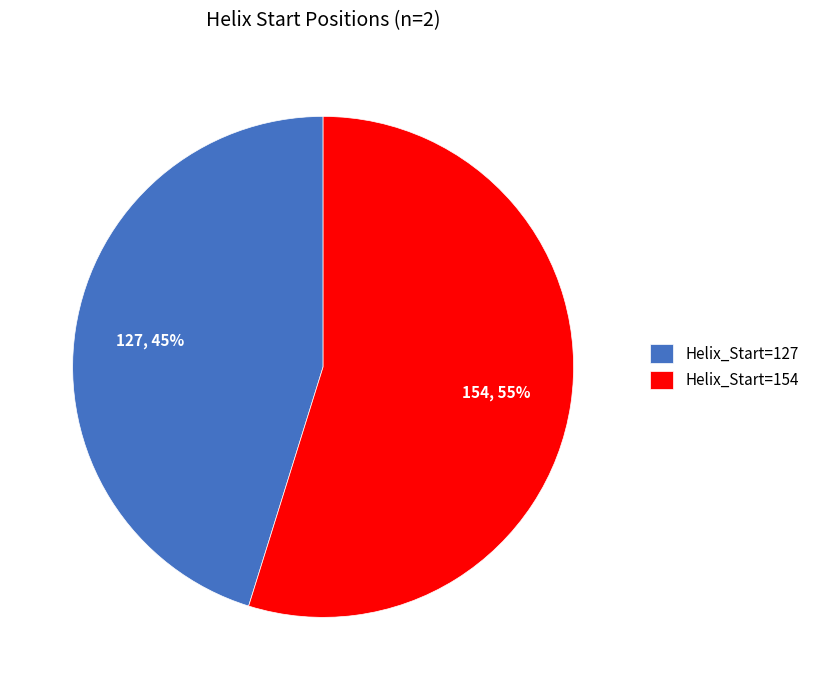

To the nearest percent, what is the average slice percentage?

50%